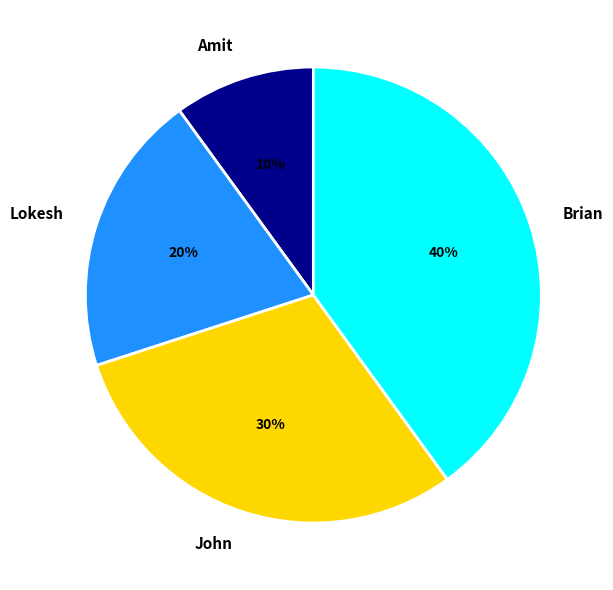

To the nearest percent, what portion does John represent?

30%